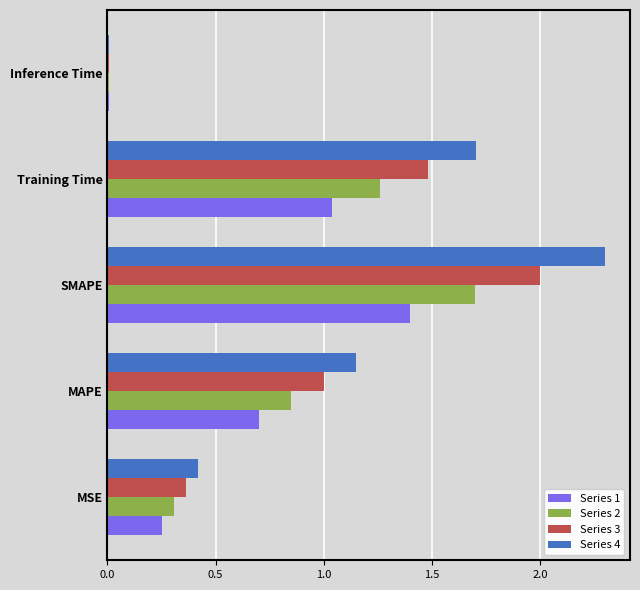

Which series has the widest spread of values?

Series 4